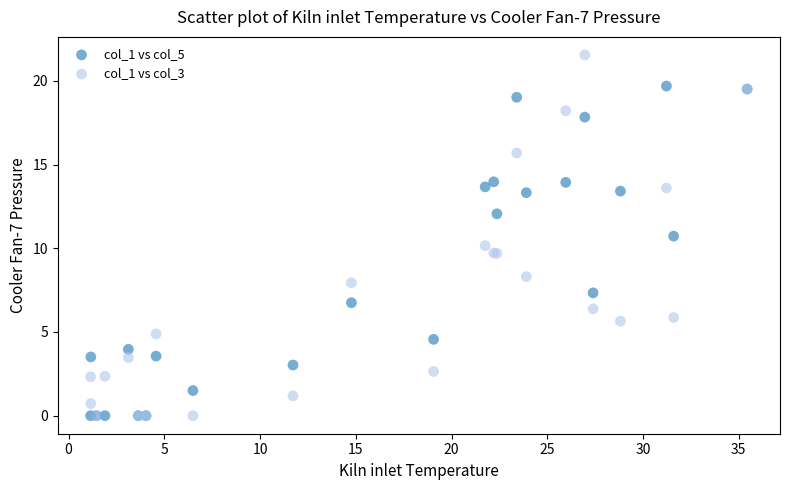

What is the X range (max minus min) for the scatter plot?

34.3